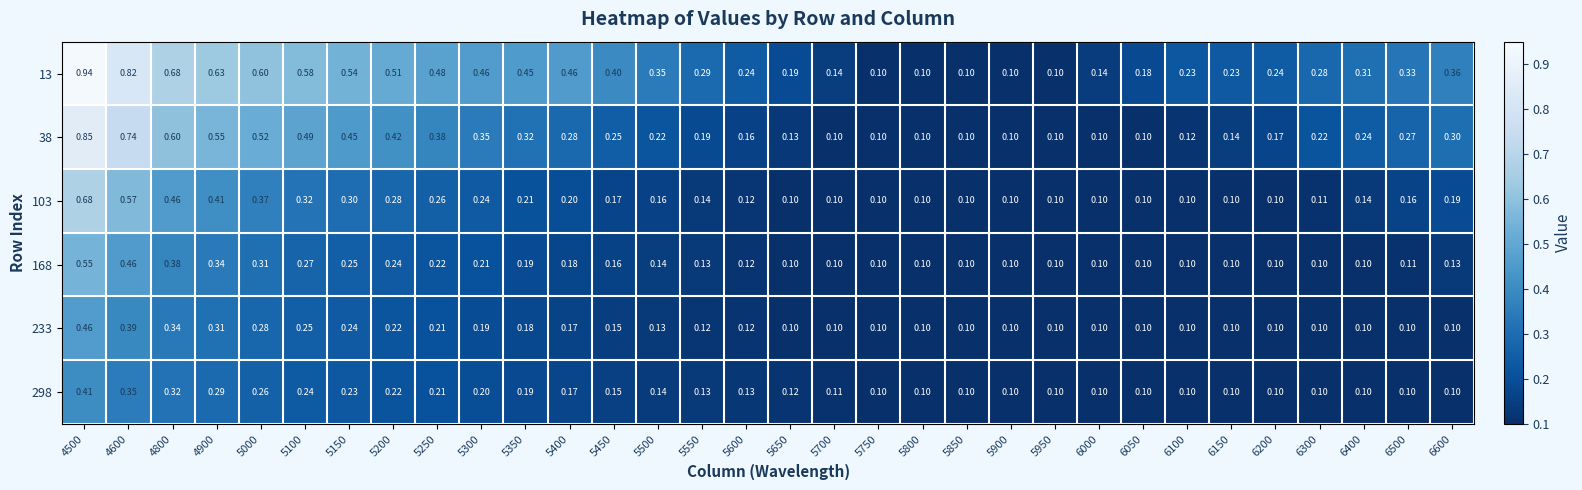

Is the value of 38 at 6300 greater than the value of 168 at 5600?

Yes